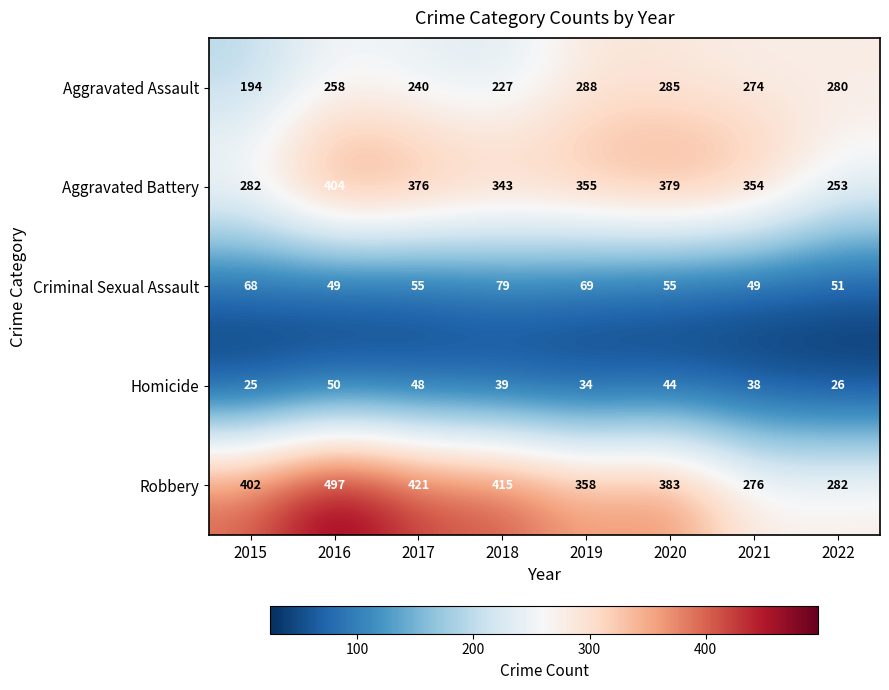

At how many categories does at least one series exceed 225?

8